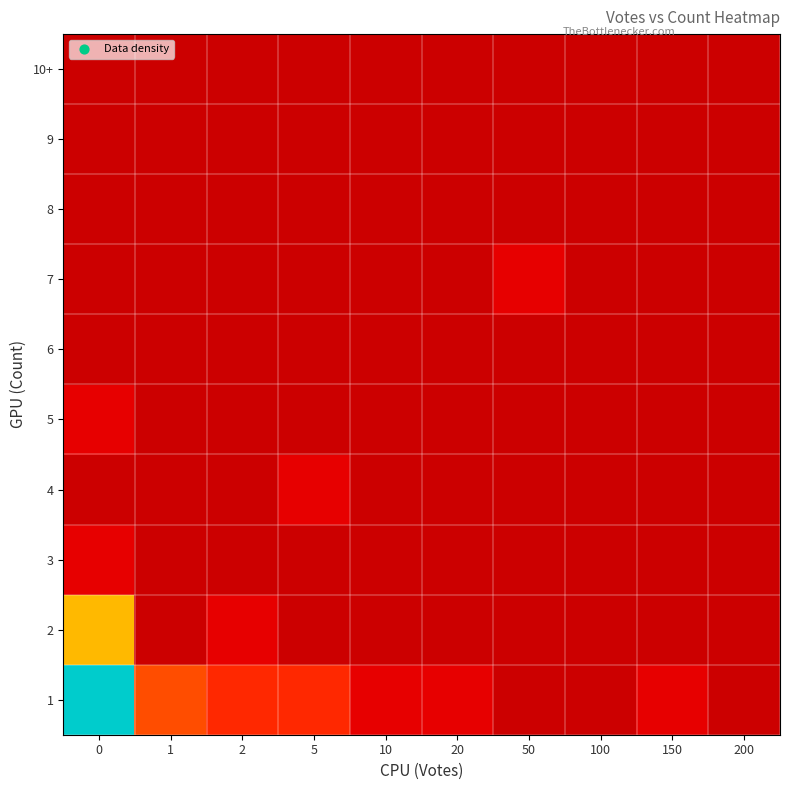

What is the spread (max minus min) of values at 20?

0.1